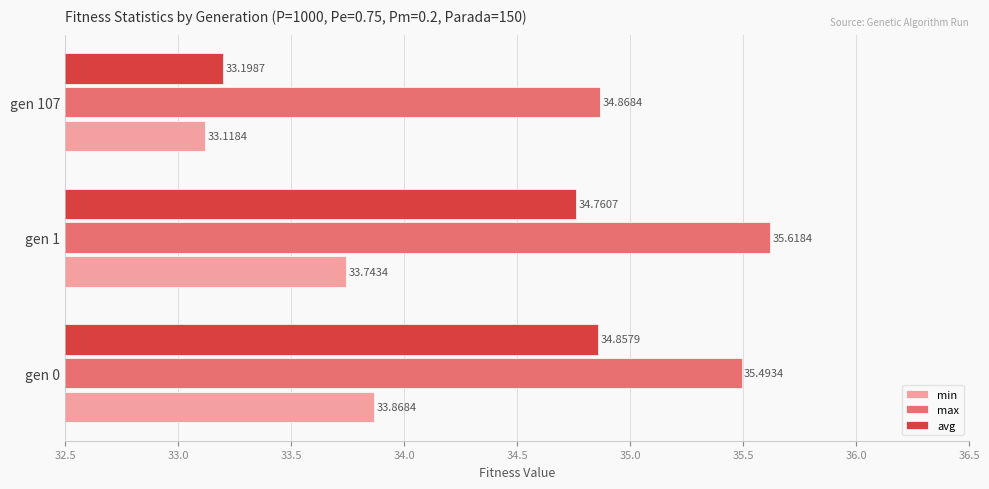

Rank the categories by max value from lowest to highest.

gen 107, gen 0, gen 1